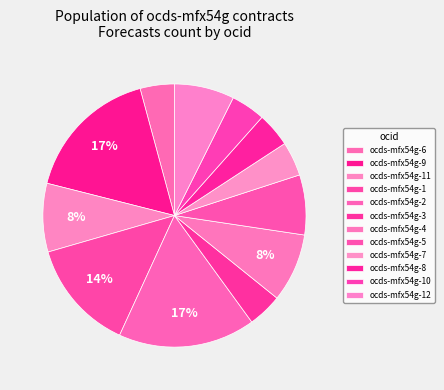

Is it true that ocds-mfx54g-8 is 17% of the pie?

False